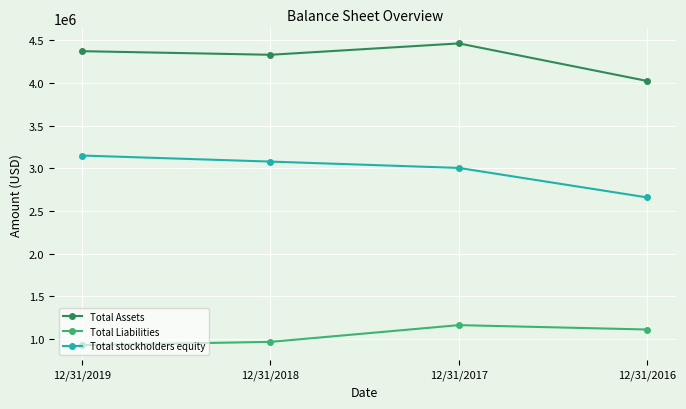

True or false: Total stockholders equity and Total Assets cross at least once.

False